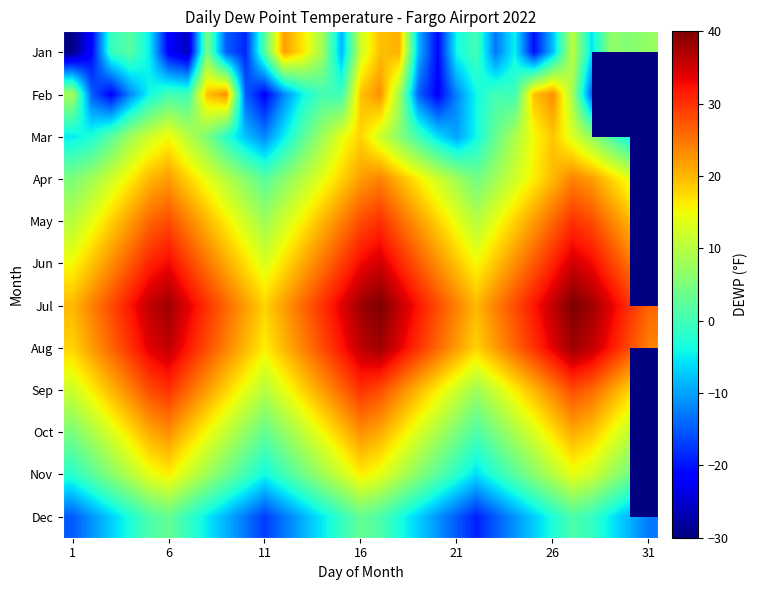

What is the lowest value of the Sep series?

8.0